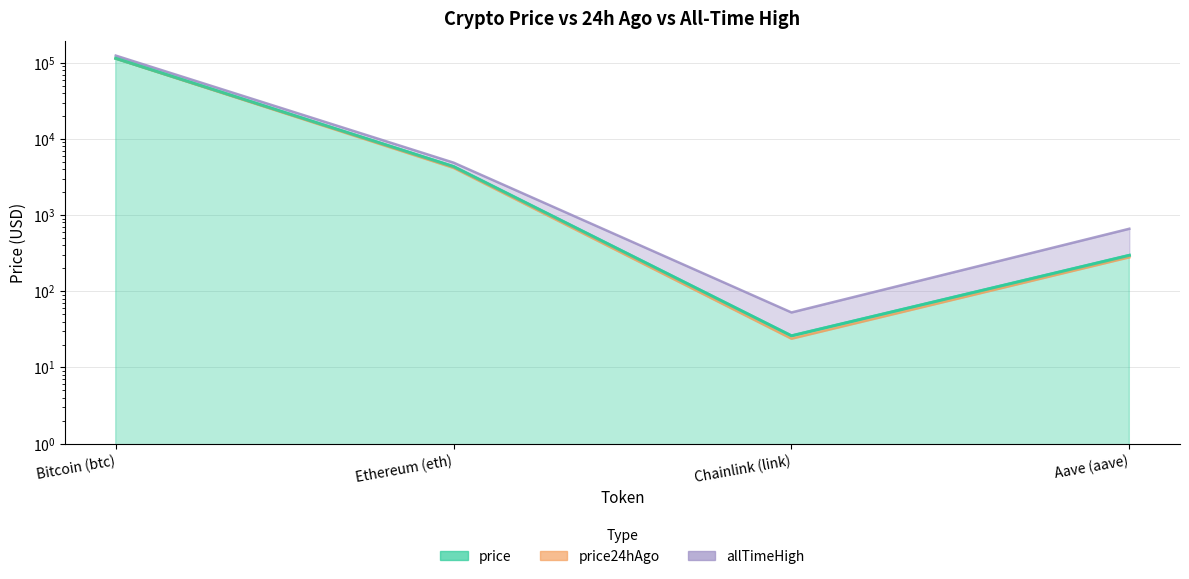

Reading left to right, list all the values displayed in this chart.

price: 114129.0	4332.9	26.0	296.3
price24hAgo: 113432.0	4161.0	23.8	279.4
allTimeHigh: 124128.0	4878.3	52.7	661.7